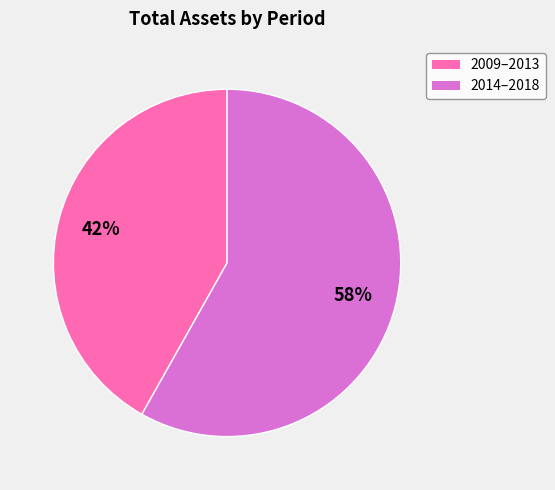

Does any single category account for the majority?

Yes